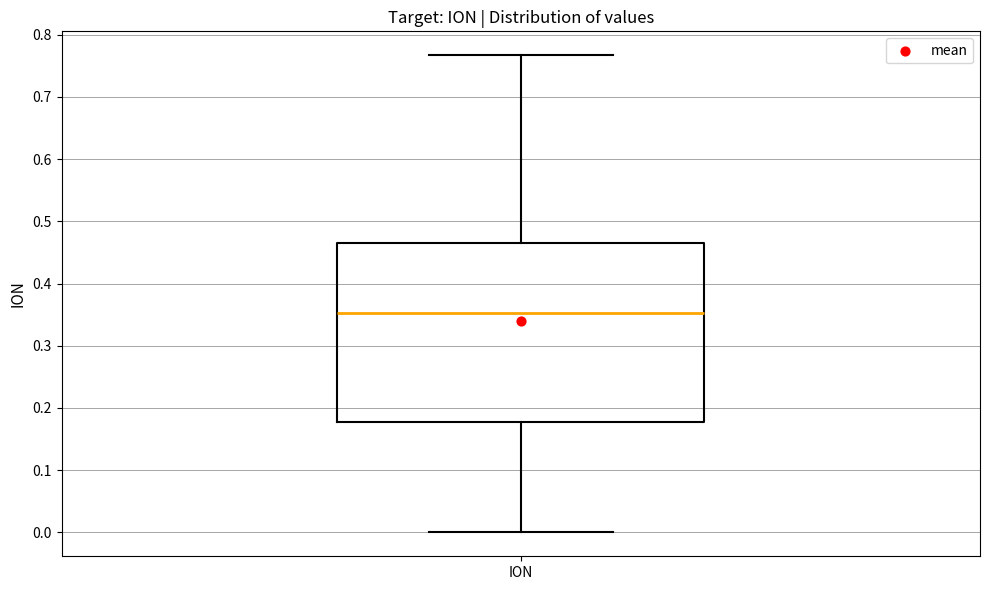

Read this box plot against the y-axis: the position of the median line, the range covered by the box, and the ends of both whiskers. The values are not printed on the chart, so give them approximately, as read against the axis.

median 0.35, box 0.18 to 0.46, whiskers 0.00 to 0.77